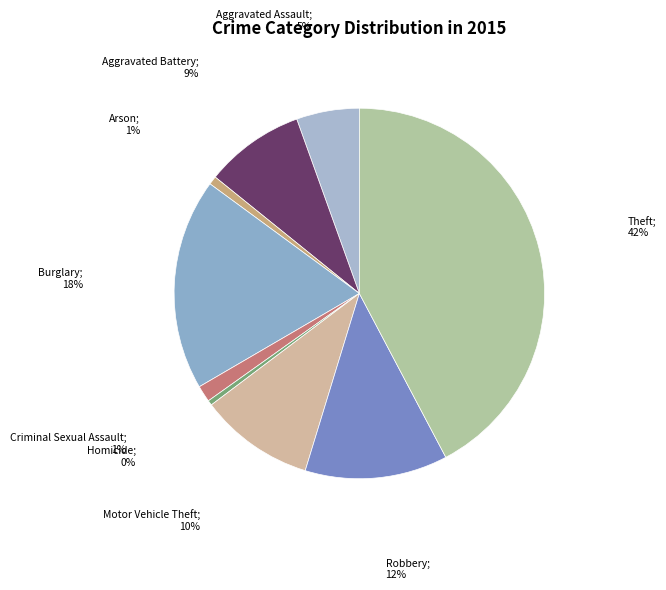

To the nearest percent, what is the difference between the largest and smallest slice percentages?

42%